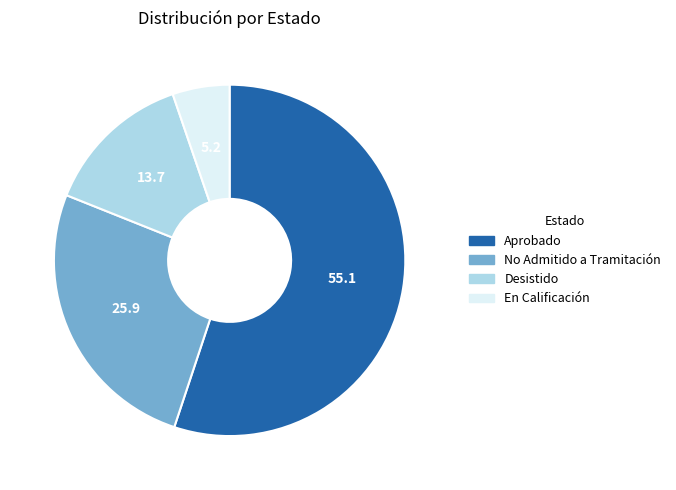

Is the sum of Aprobado and No Admitido a Tramitación greater than half?

Yes